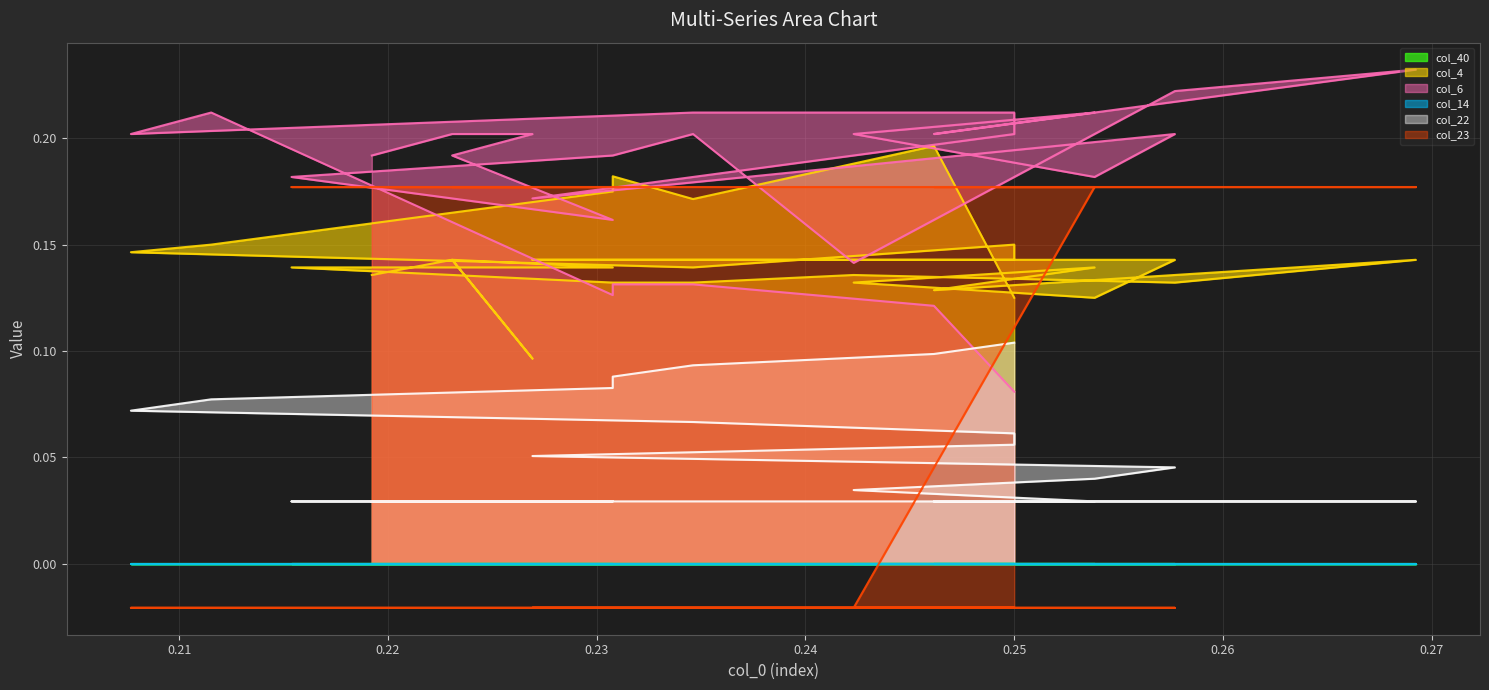

Count the number of data series in this chart.

6